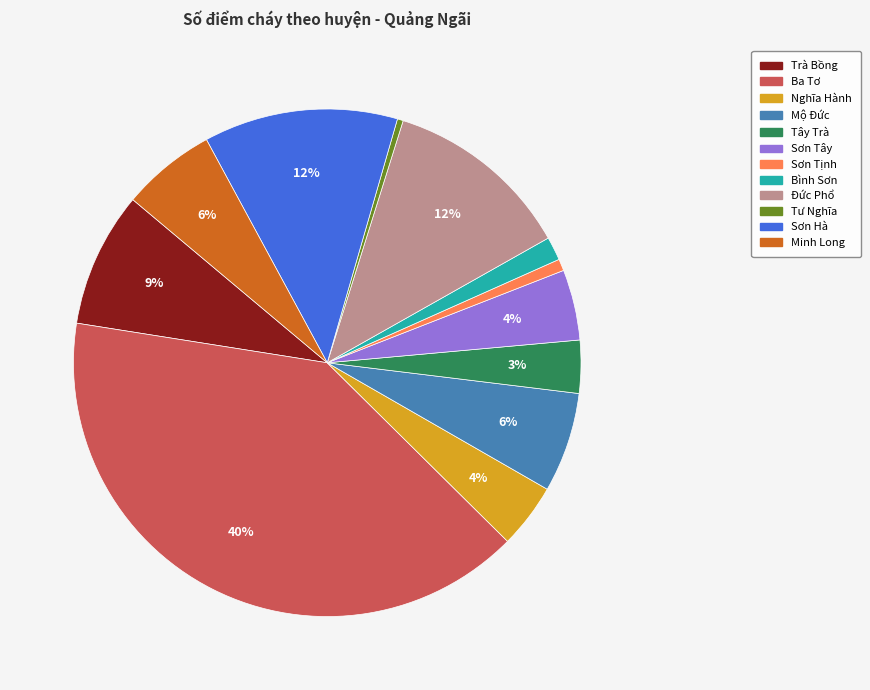

To the nearest percent, what is the combined percentage of Tây Trà and Trà Bồng?

12%